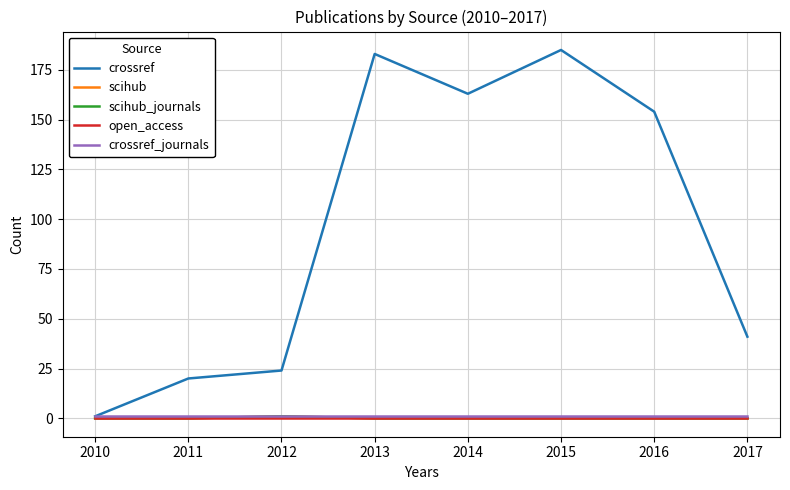

How many lines are shown in the chart?

5